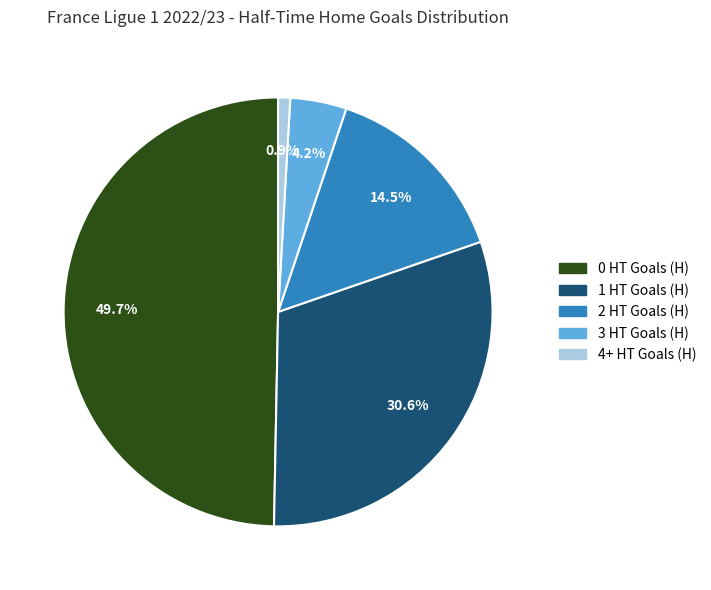

Combined, do 3 HT Goals (H) and 4+ HT Goals (H) account for over 50%?

No